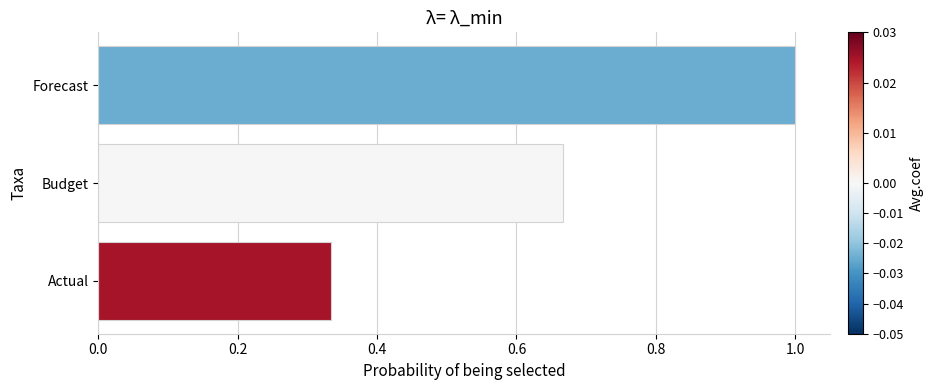

List the labels in order of value, largest first.

Forecast, Budget, Actual